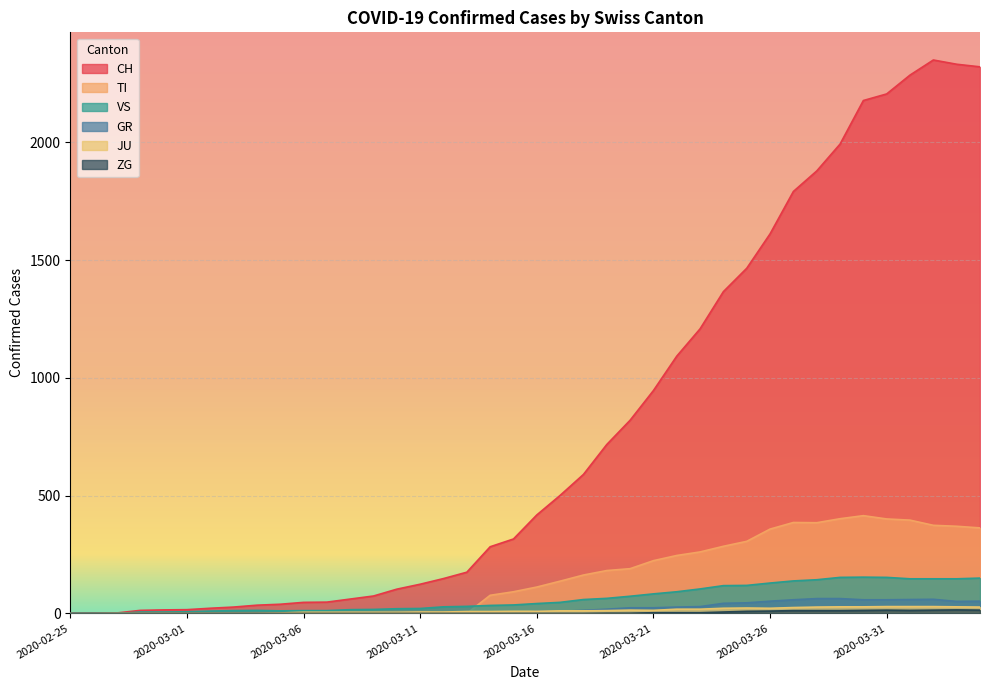

Between 2020-03-06 and 2020-04-04, which series saw the biggest shift?

CH